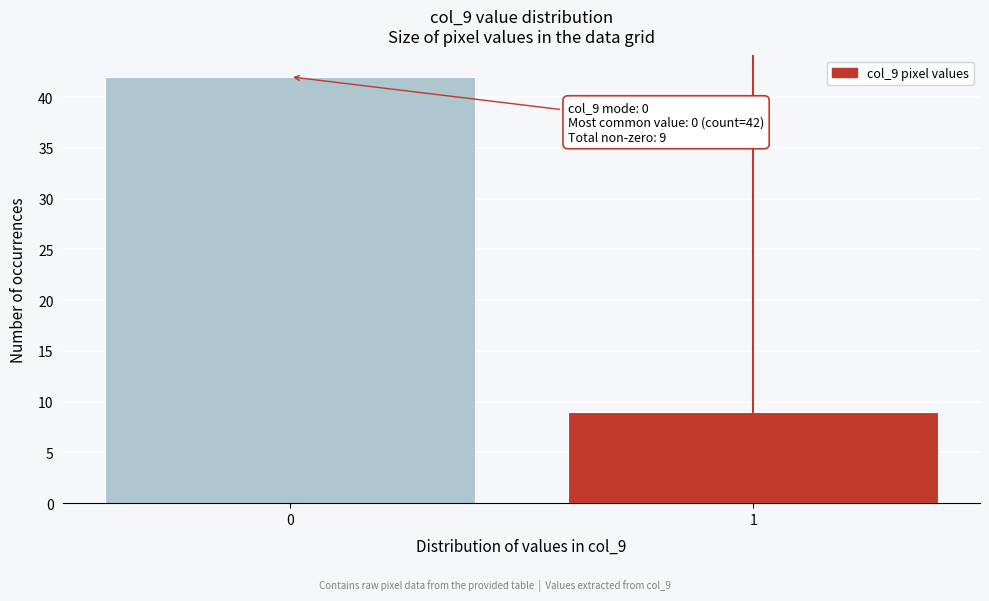

Reading right to left, transcribe all the data shown in this chart.

1=9	0=42